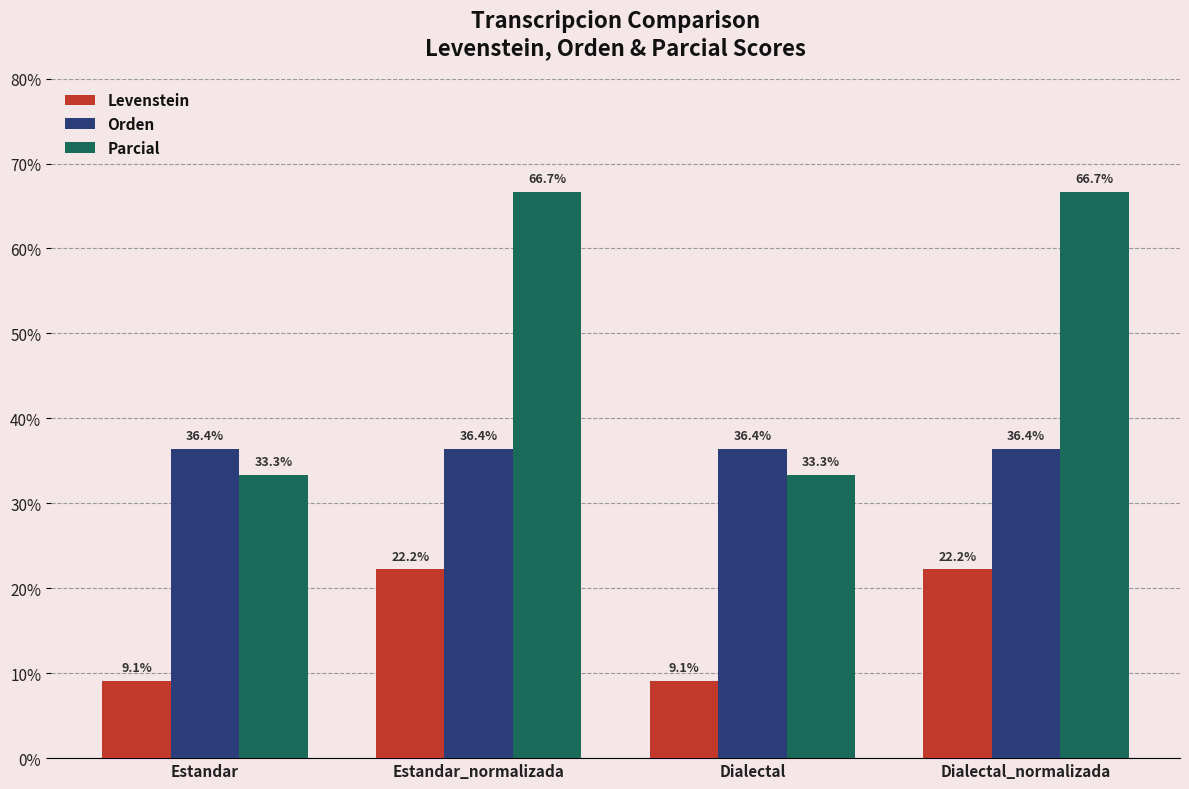

Is the value of Levenstein at Dialectal greater than the value of Orden at Estandar?

No